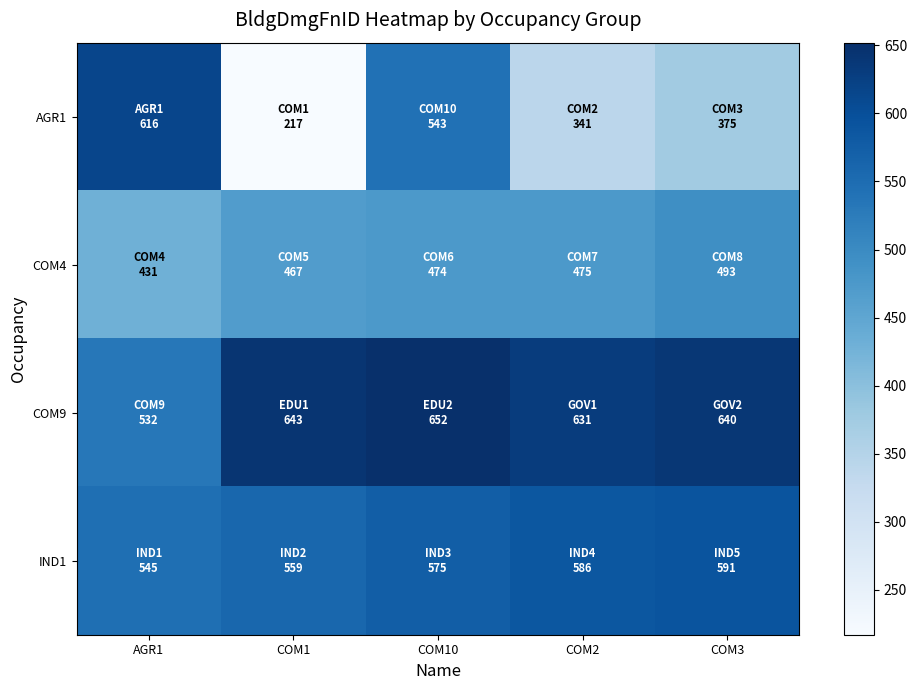

How many distinct data groups are displayed?

4